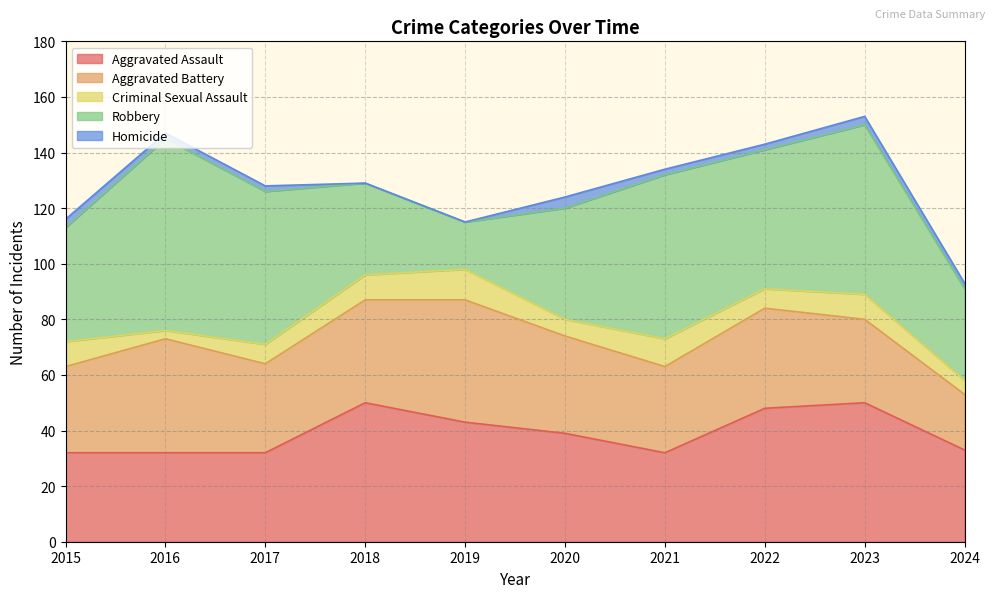

The Aggravated Battery series shows 35 at 2020. True or false?

True